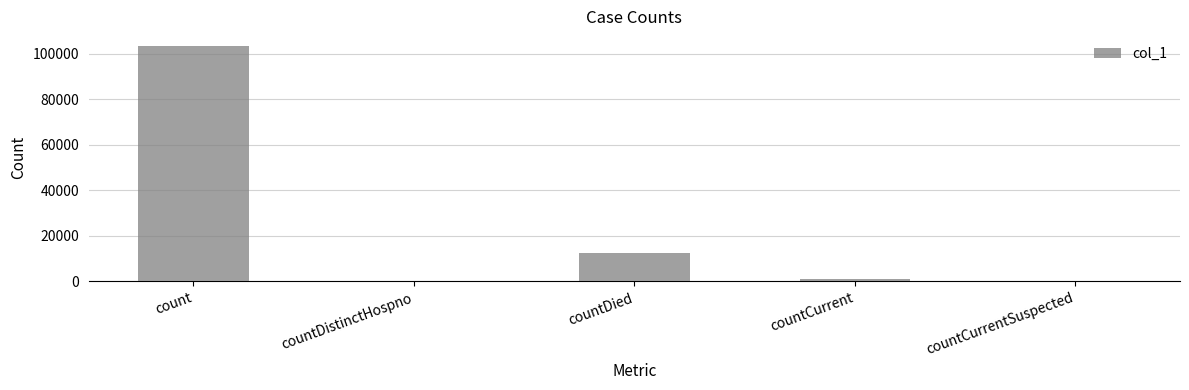

At which category does the chart reach its peak across all series?

count